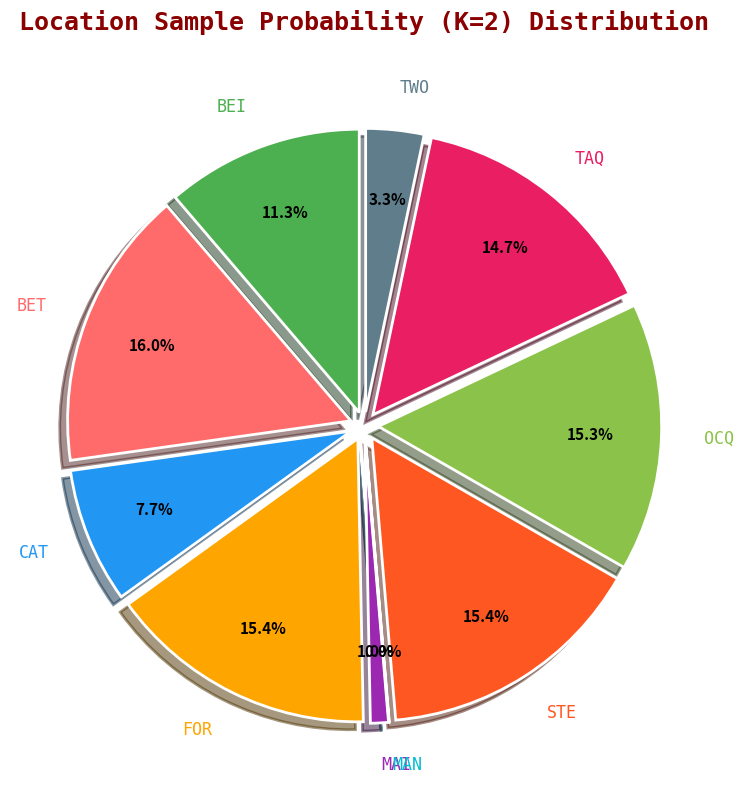

What is the largest slice in the pie chart?

BET